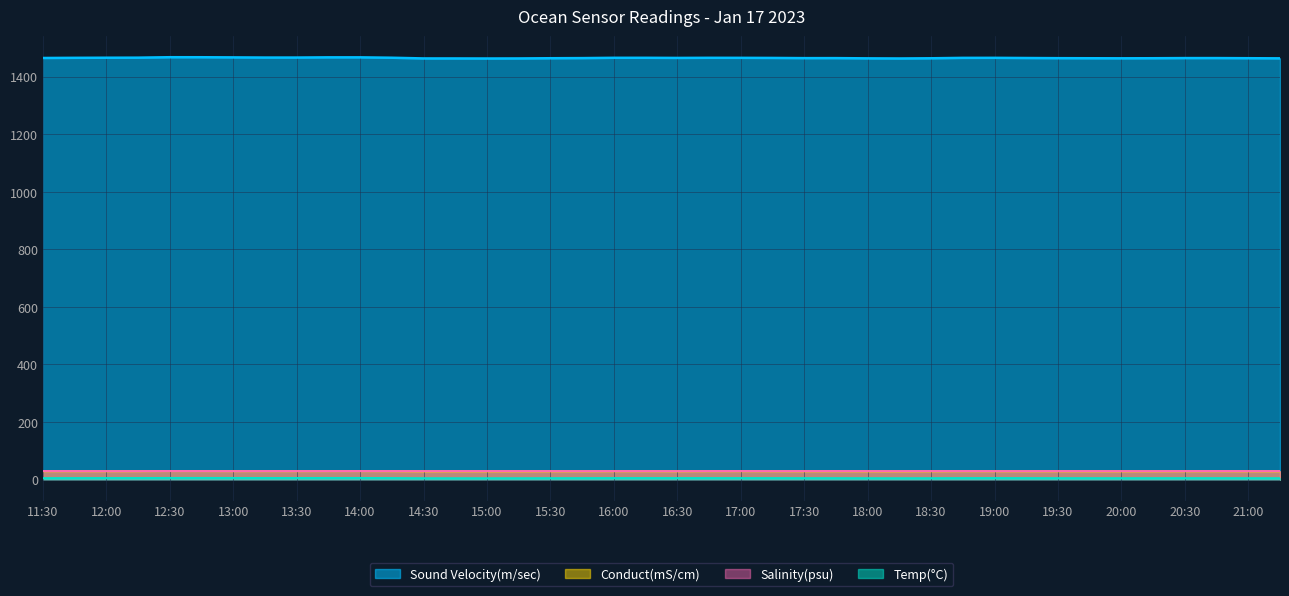

How many distinct data groups are displayed?

4